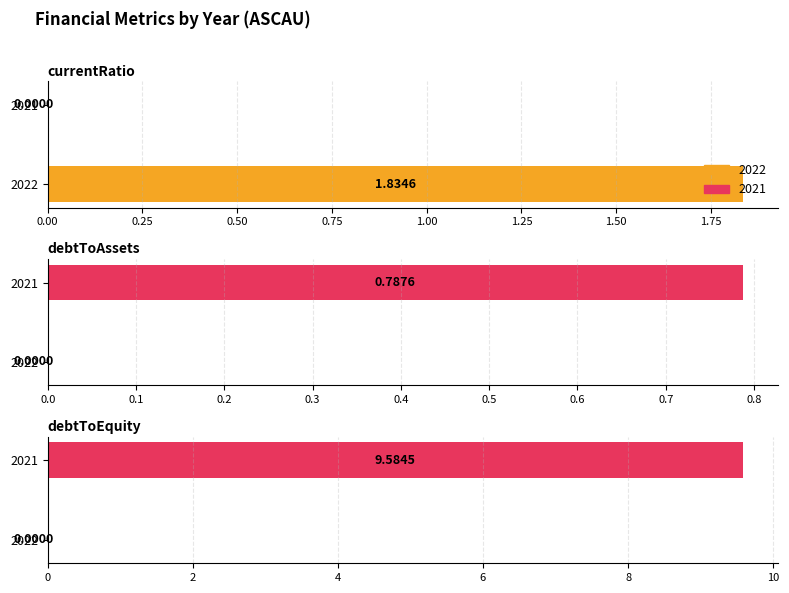

Rank the categories by debtToAssets value from lowest to highest.

2022, 2021